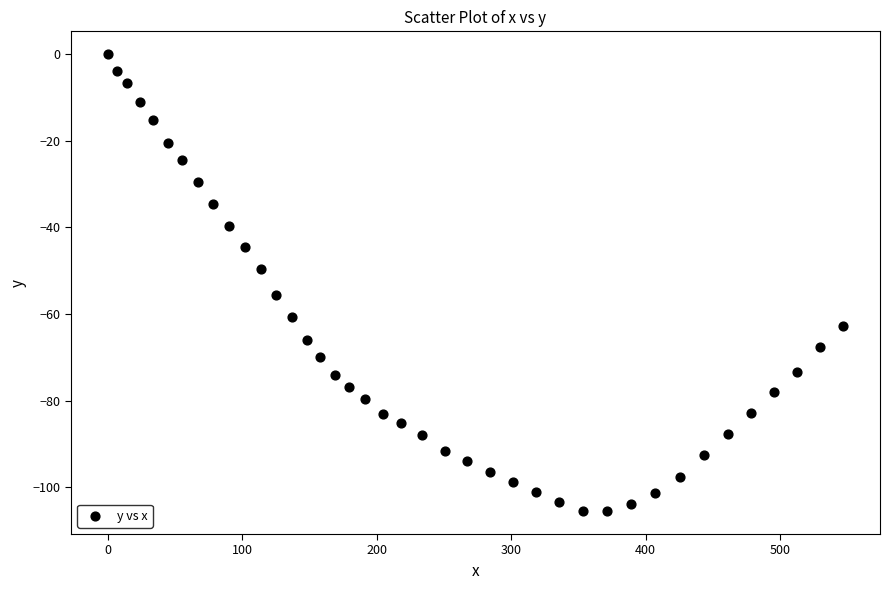

What is the range of X values (max minus min)?

546.9